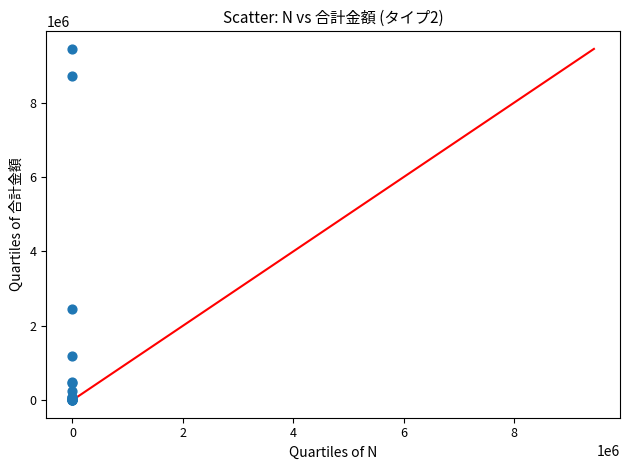

What Y value in the scatter plot is closest to 4724400?

2454728.6